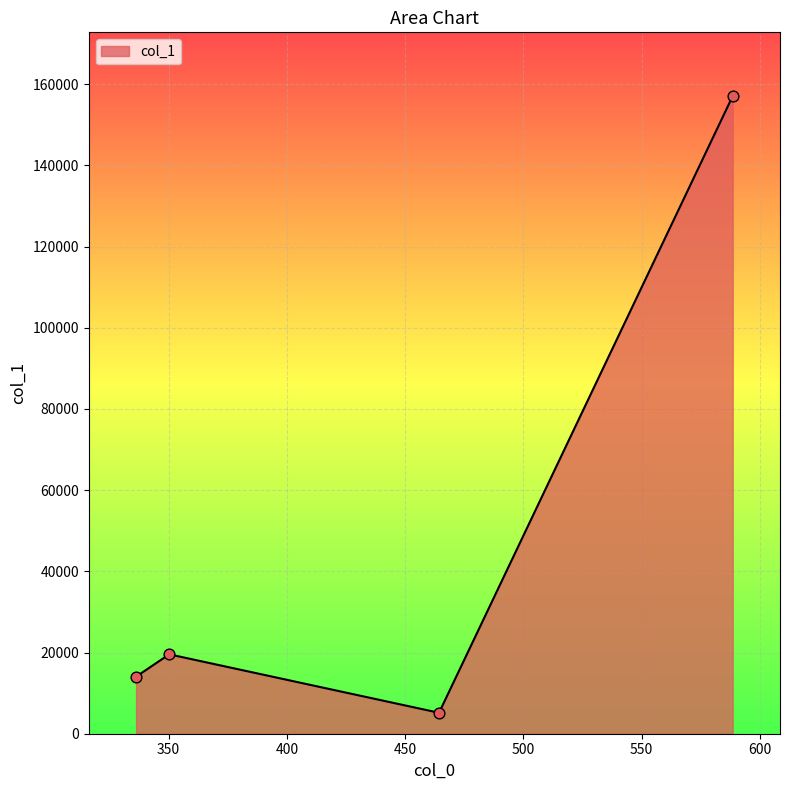

What is the difference between the maximum and minimum values?

151899.7